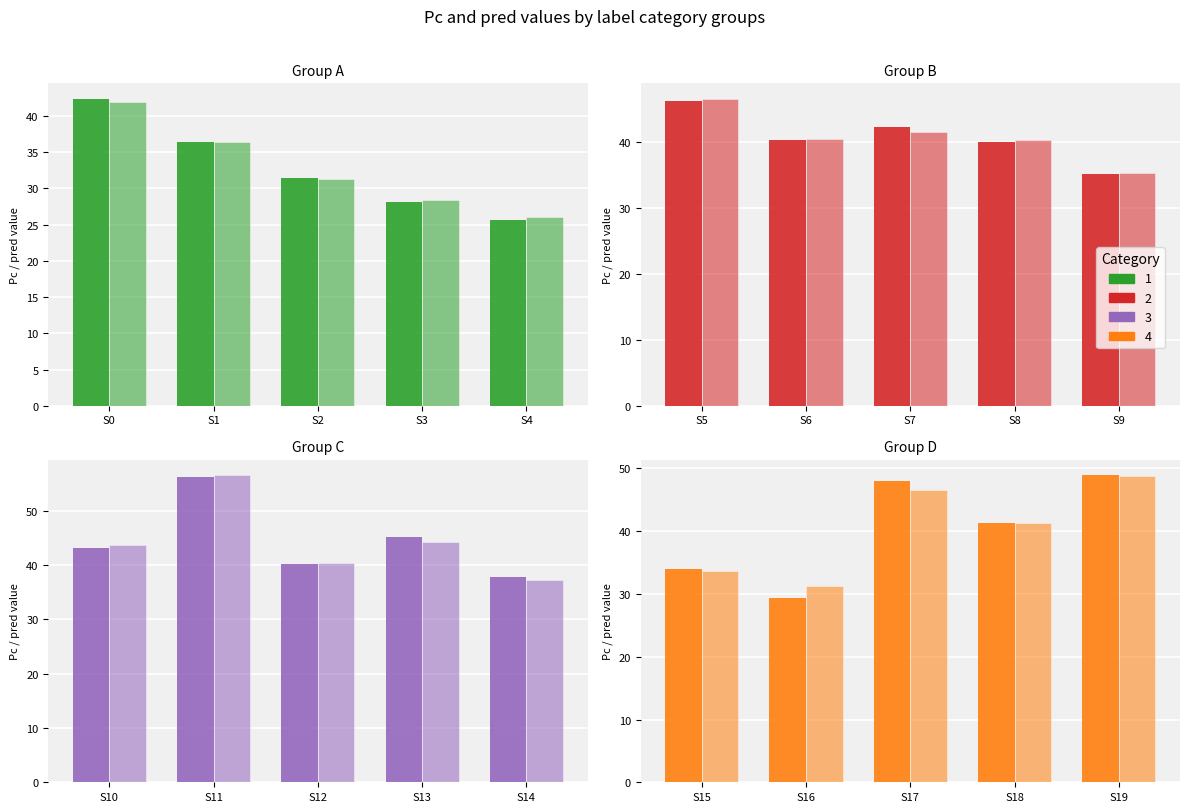

What is the sum of the Pc values at 10 and 15?

77.2